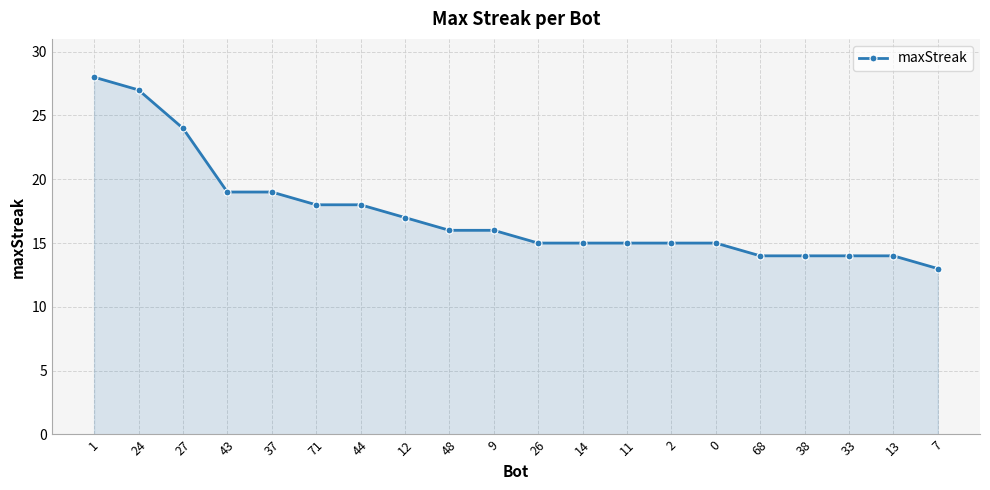

Reading left to right, what are all the values shown in this chart?

1=28	24=27	27=24	43=19	37=19	71=18	44=18	12=17	48=16	9=16	26=15	14=15	11=15	2=15	0=15	68=14	38=14	33=14	13=14	7=13